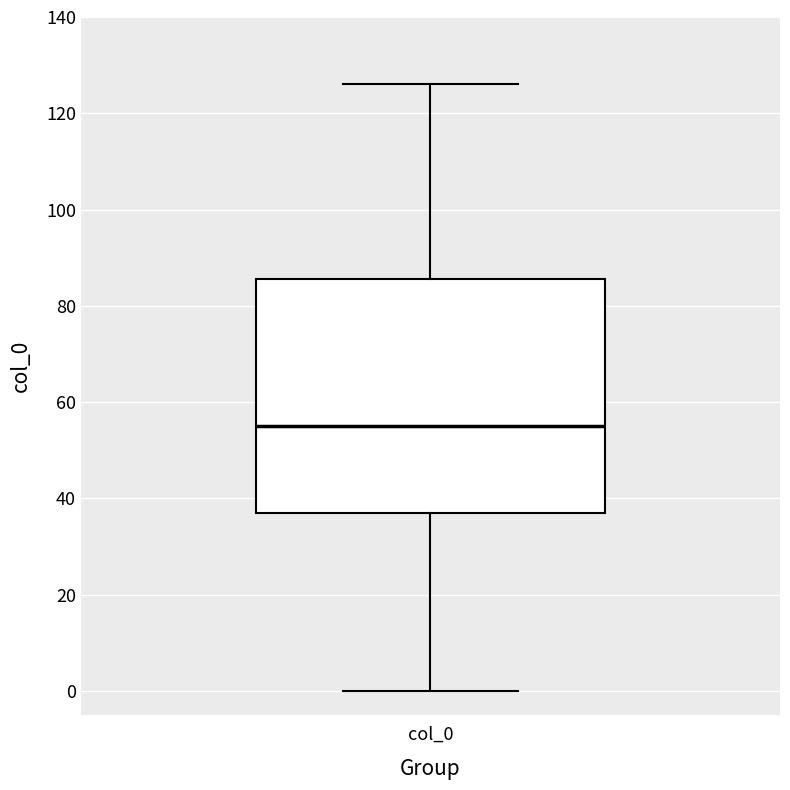

Read this box plot against the y-axis: the position of the median line, the range covered by the box, and the ends of both whiskers. The values are not printed on the chart, so give them approximately, as read against the axis.

median 56, box 38 to 86, whiskers 0 to 126